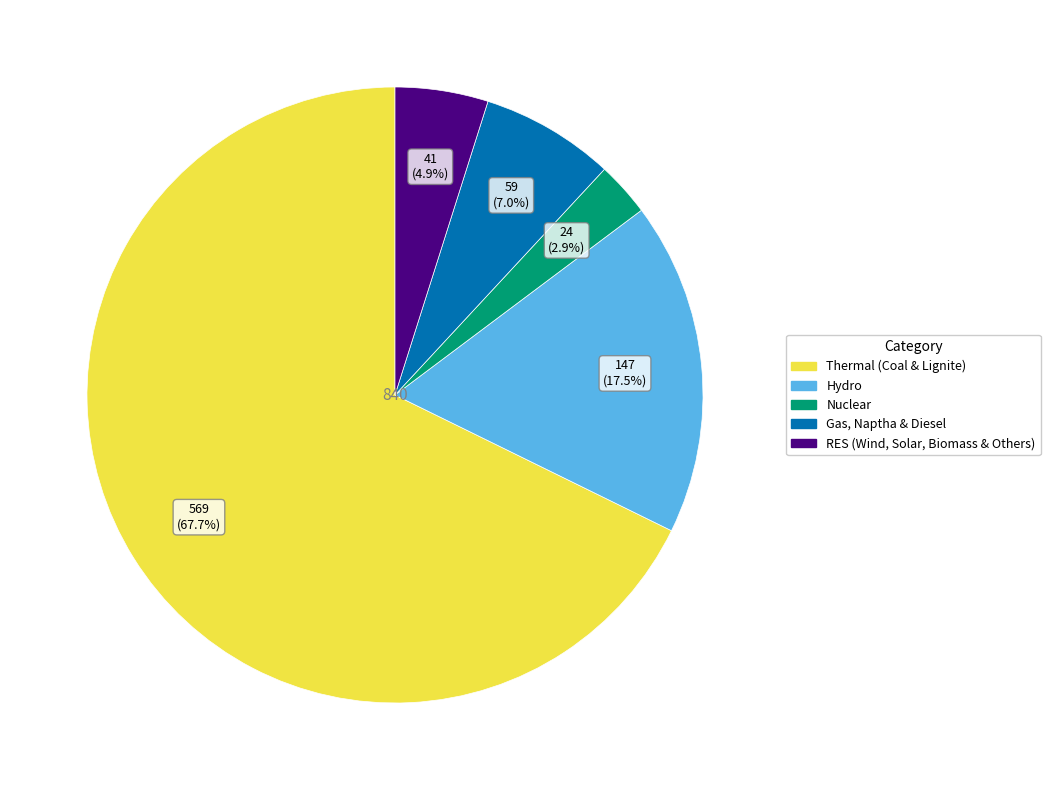

What is the largest slice in the pie chart?

Thermal (Coal & Lignite)